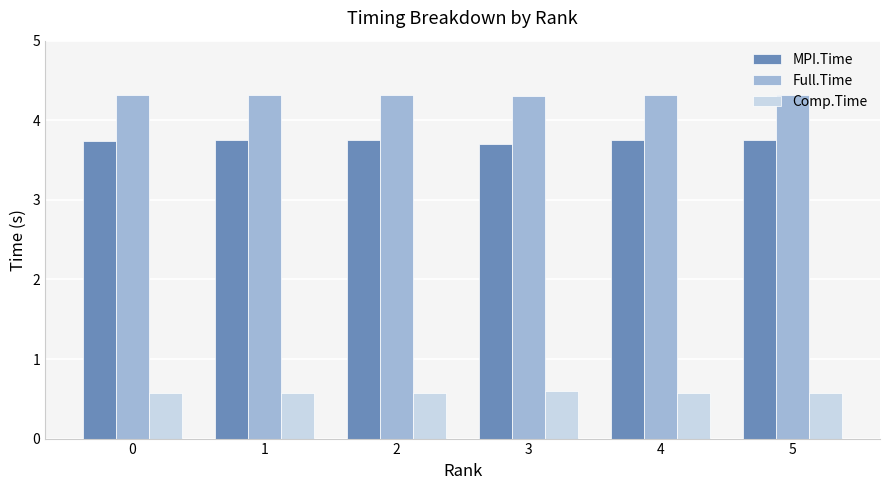

The MPI.Time series shows 5.9 at 5. True or false?

False